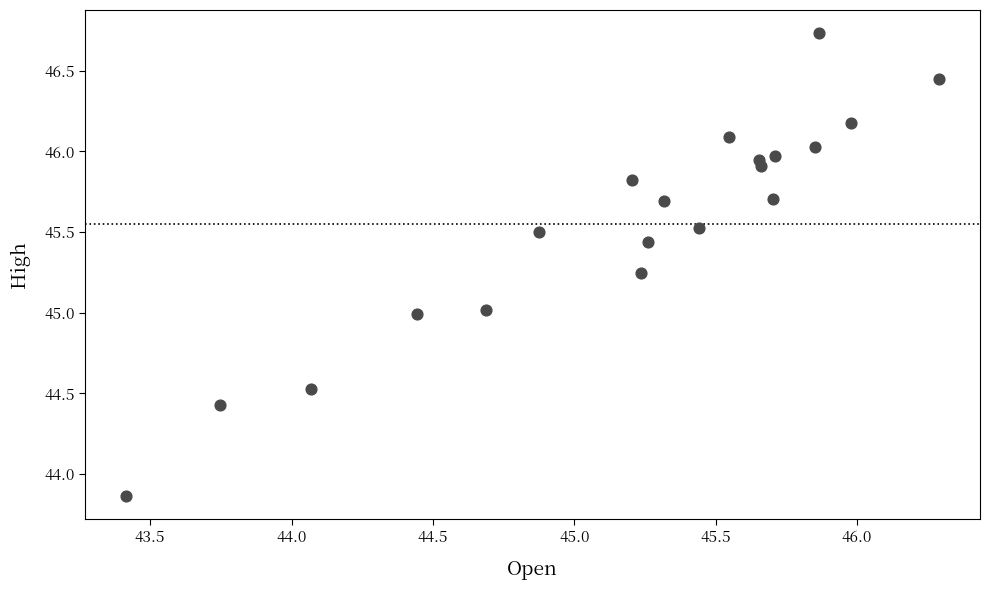

What is the range of X values (max minus min)?

2.9